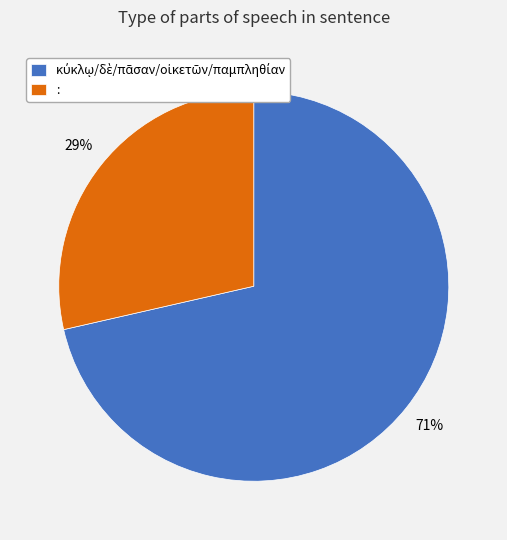

To the nearest percent, what is the average slice percentage?

50%